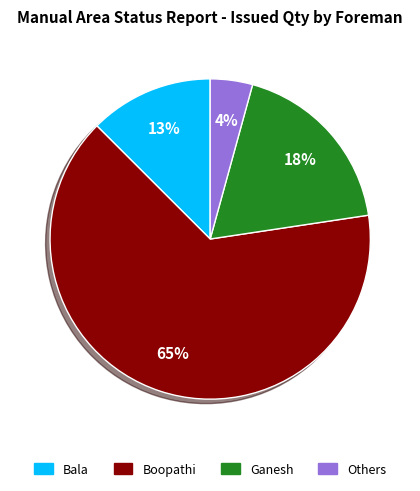

Is there any slice that represents more than half of the pie?

Yes